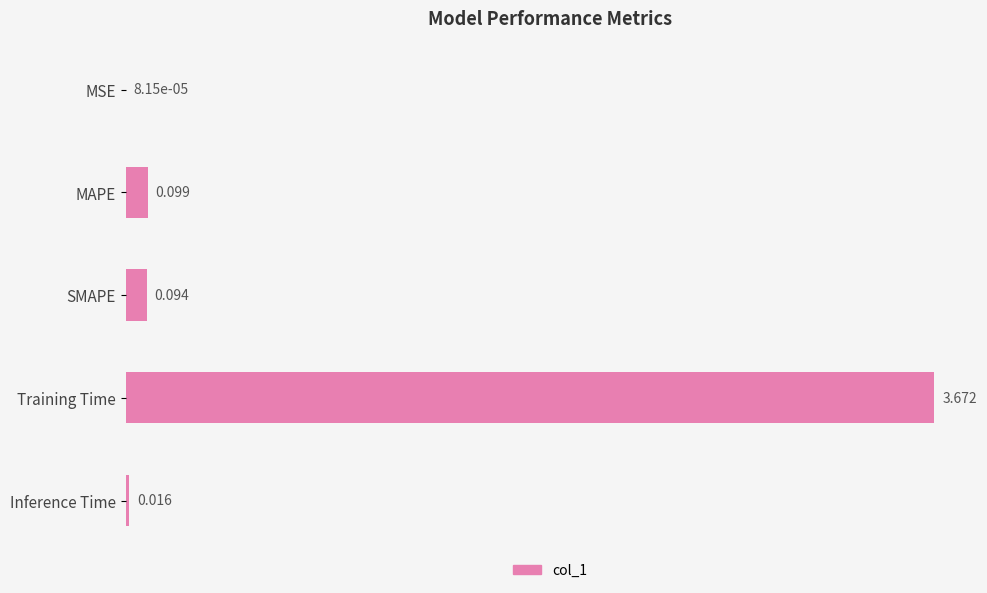

At which category does the chart reach its peak across all series?

Training Time